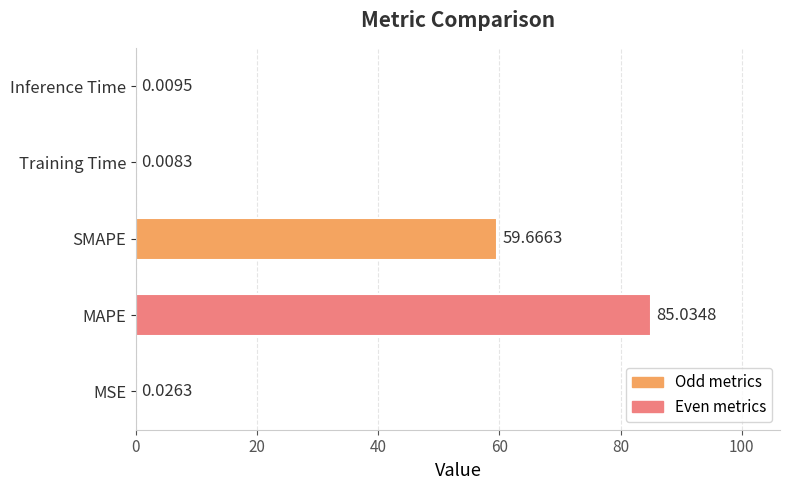

At which label is the value closest to 42?

SMAPE